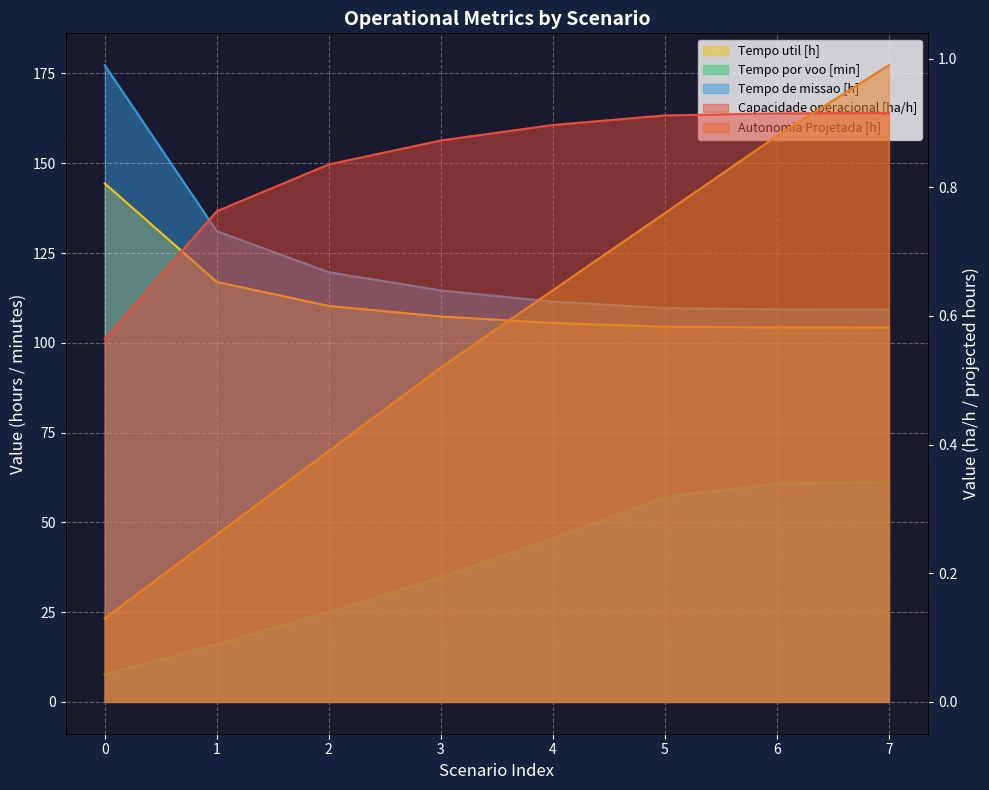

What is the approximate value of Tempo por voo [min] at 1?

16.0